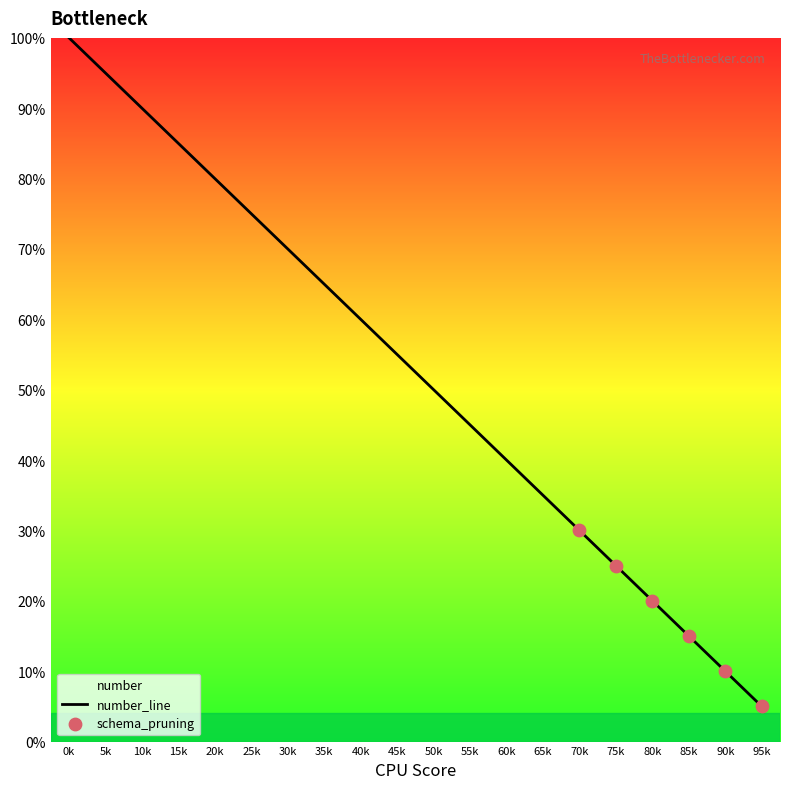

What is the change in value from 35k to 60k?

-25.0